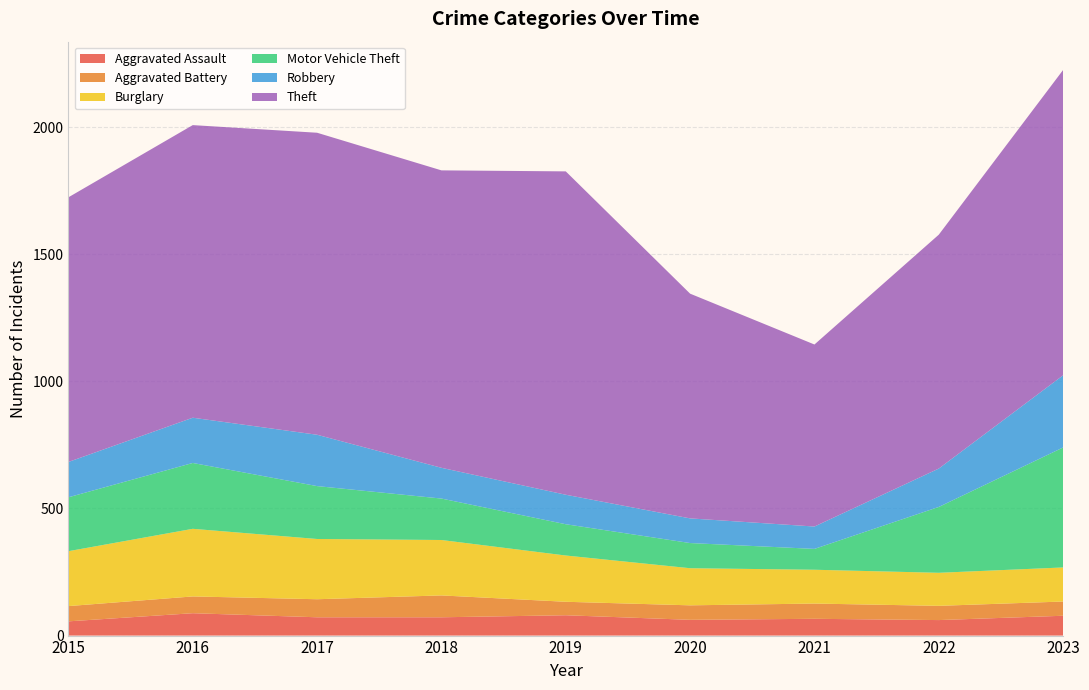

Reading left to right, transcribe all the data shown in this chart.

Aggravated Assault: 2015=56	2016=88	2017=72	2018=72	2019=80	2020=62	2021=66	2022=61	2023=78
Aggravated Battery: 2015=60	2016=66	2017=71	2018=86	2019=53	2020=57	2021=60	2022=56	2023=56
Burglary: 2015=216	2016=266	2017=237	2018=218	2019=182	2020=146	2021=133	2022=130	2023=134
Motor Vehicle Theft: 2015=212	2016=259	2017=208	2018=163	2019=123	2020=99	2021=82	2022=259	2023=472
Robbery: 2015=139	2016=178	2017=202	2018=121	2019=116	2020=97	2021=88	2022=151	2023=284
Theft: 2015=1041	2016=1151	2017=1188	2018=1170	2019=1272	2020=884	2021=716	2022=920	2023=1201